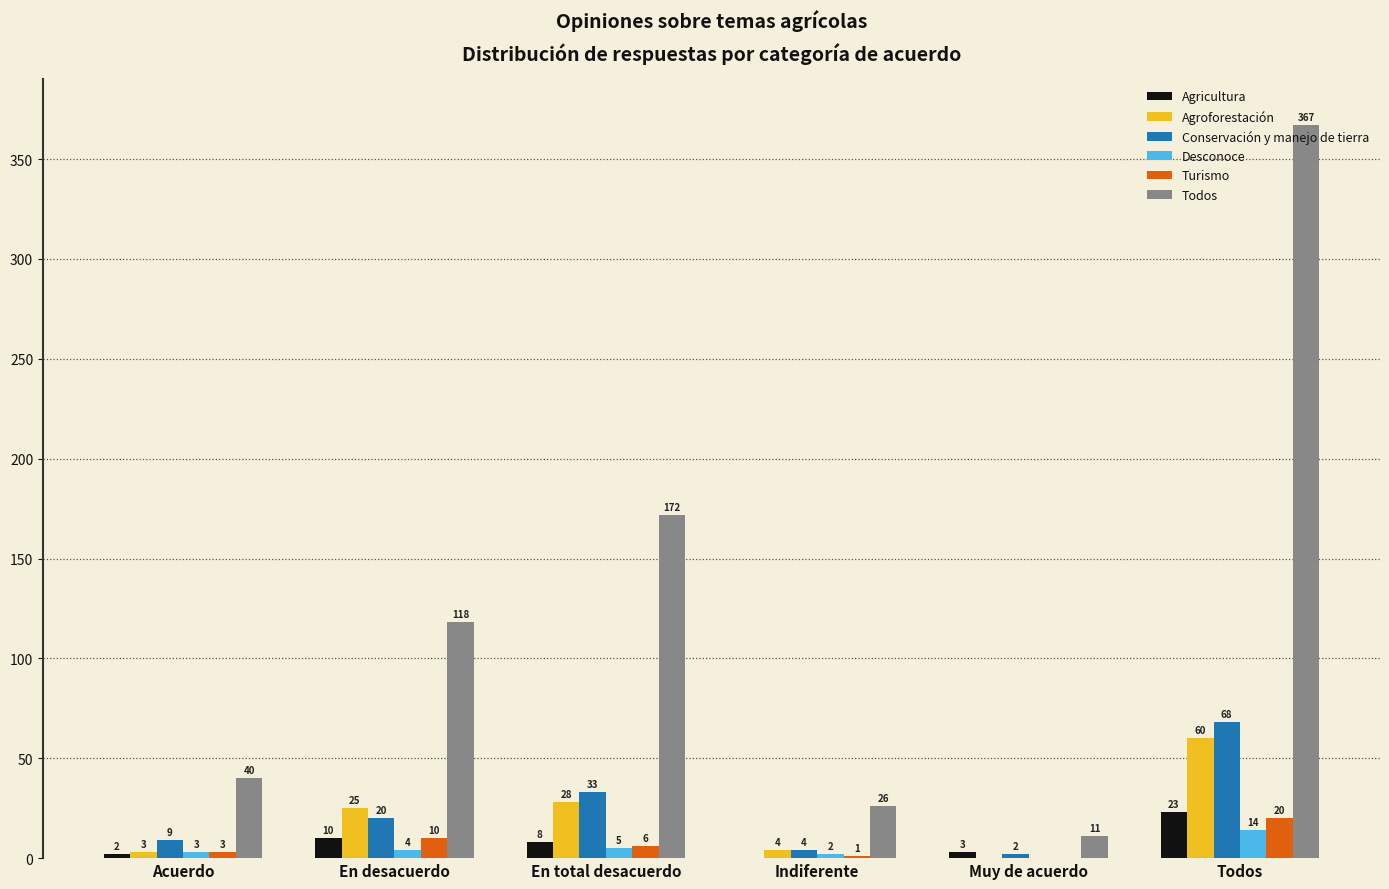

The value of Agroforestación at Muy de acuerdo is 0. True or false?

True